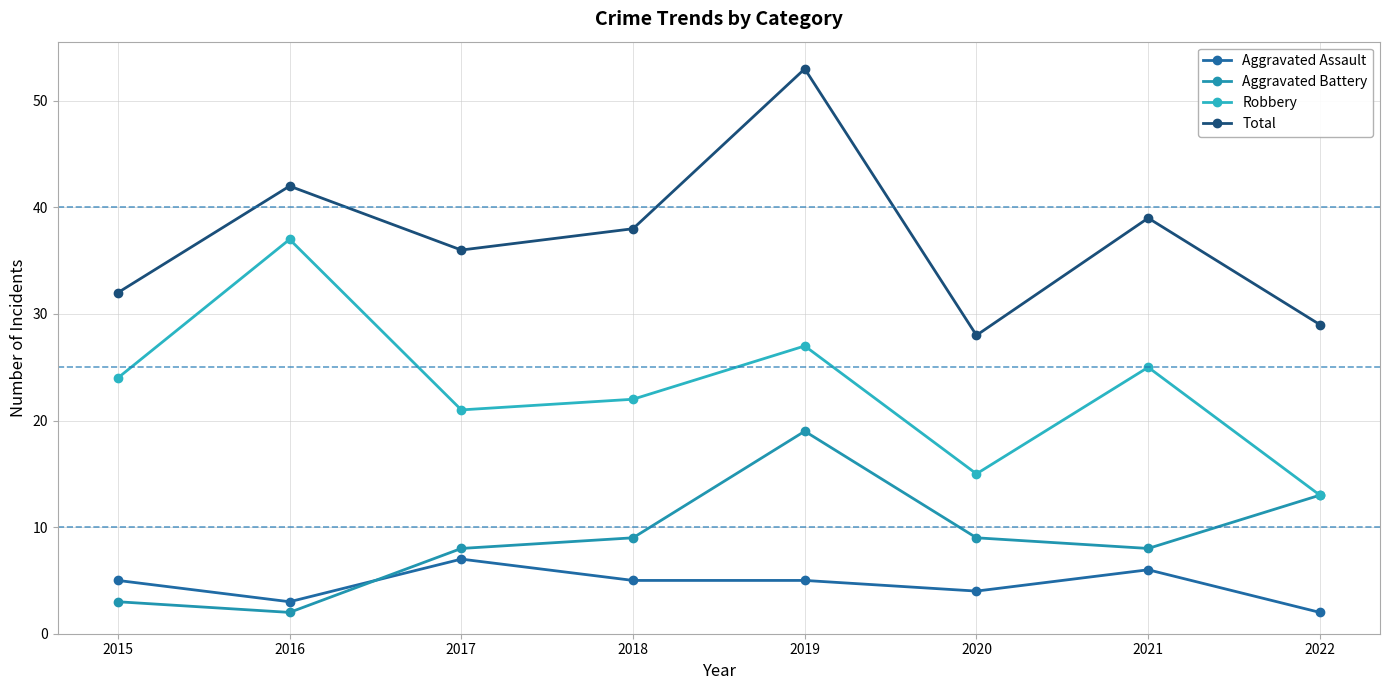

Between 2021 and 2018, which is larger?

2021